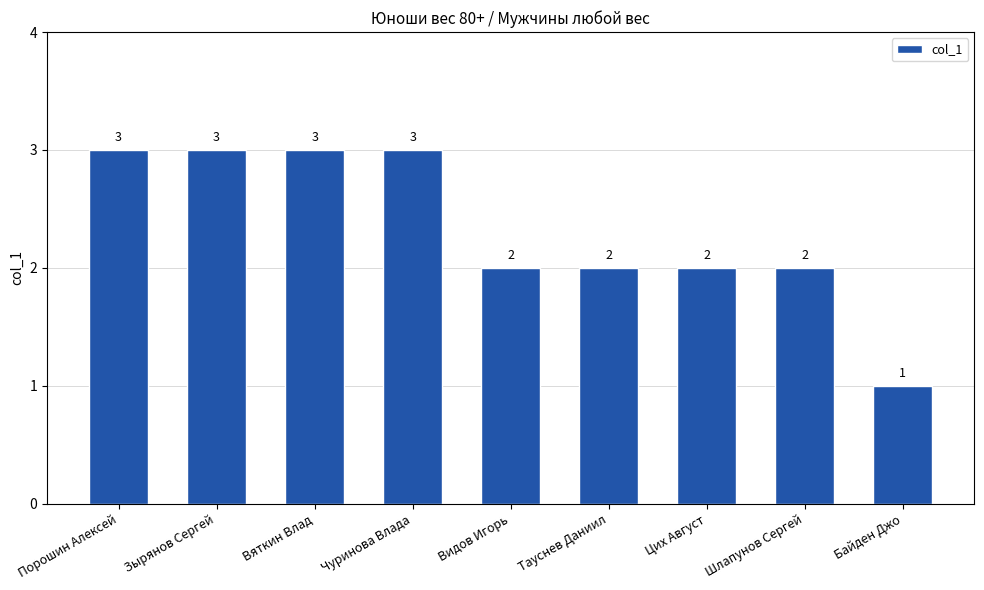

What is the label of the 4th bar from the right?

Тауснев Даниил